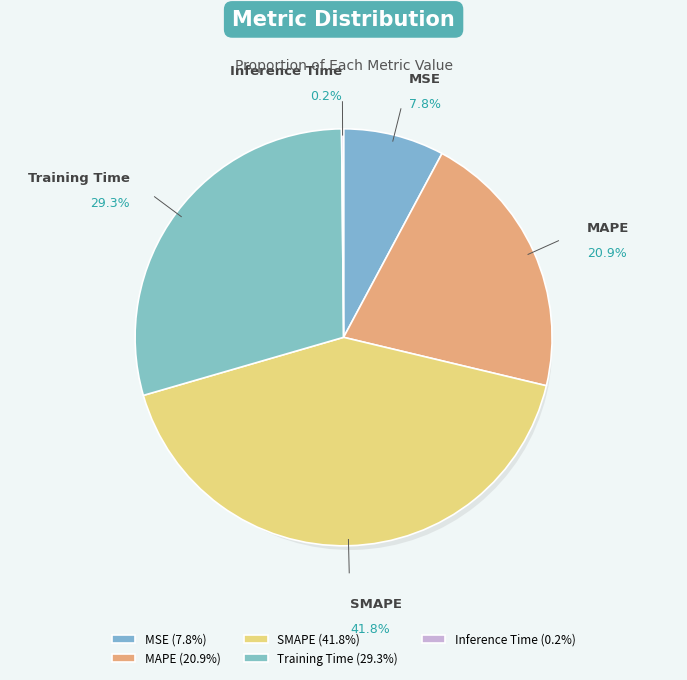

The MSE slice represents 2% of the pie. True or false?

False